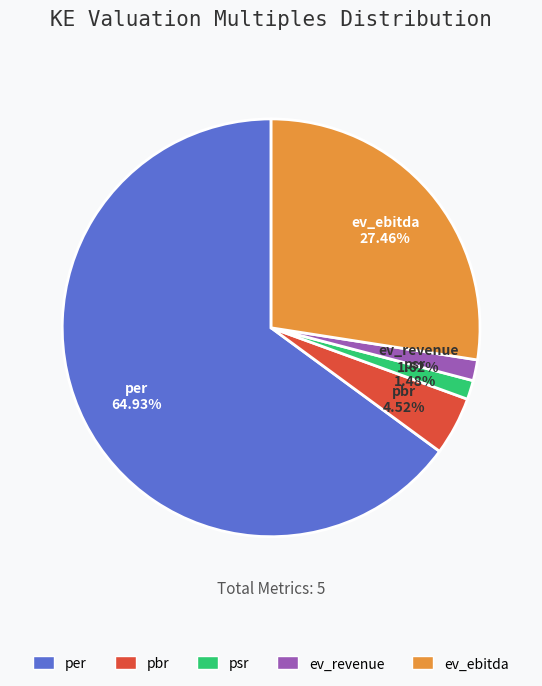

Count the number of slices in the pie.

5